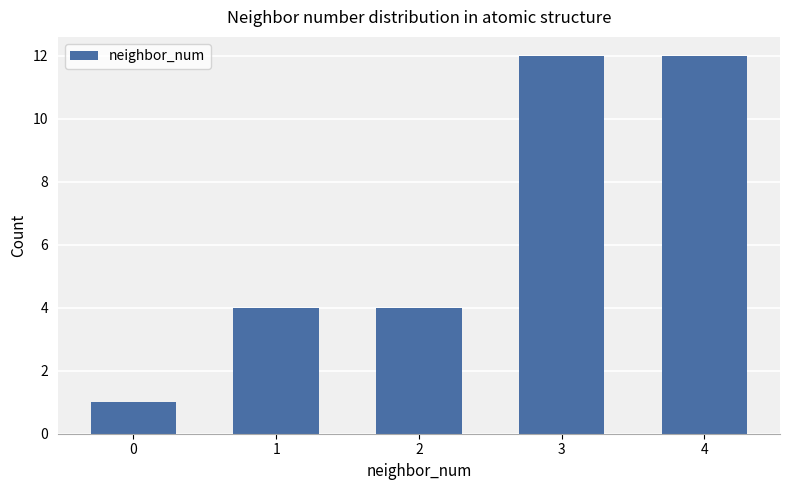

How many bars are there in total?

5